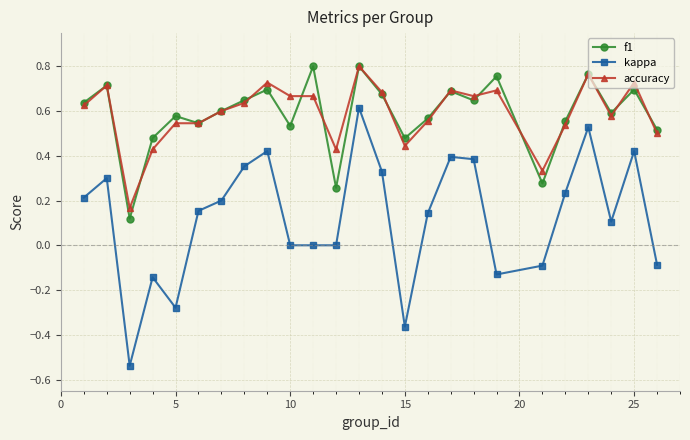

True or false: accuracy and kappa intersect in this chart.

False